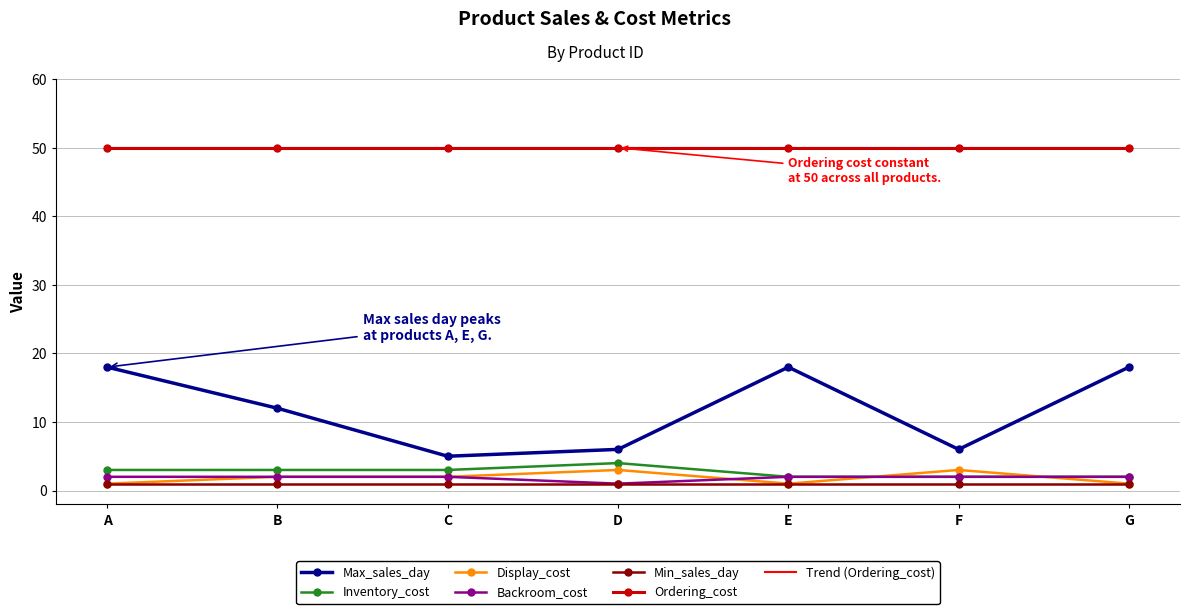

What is the average value of the Max_sales_day series?

11.9